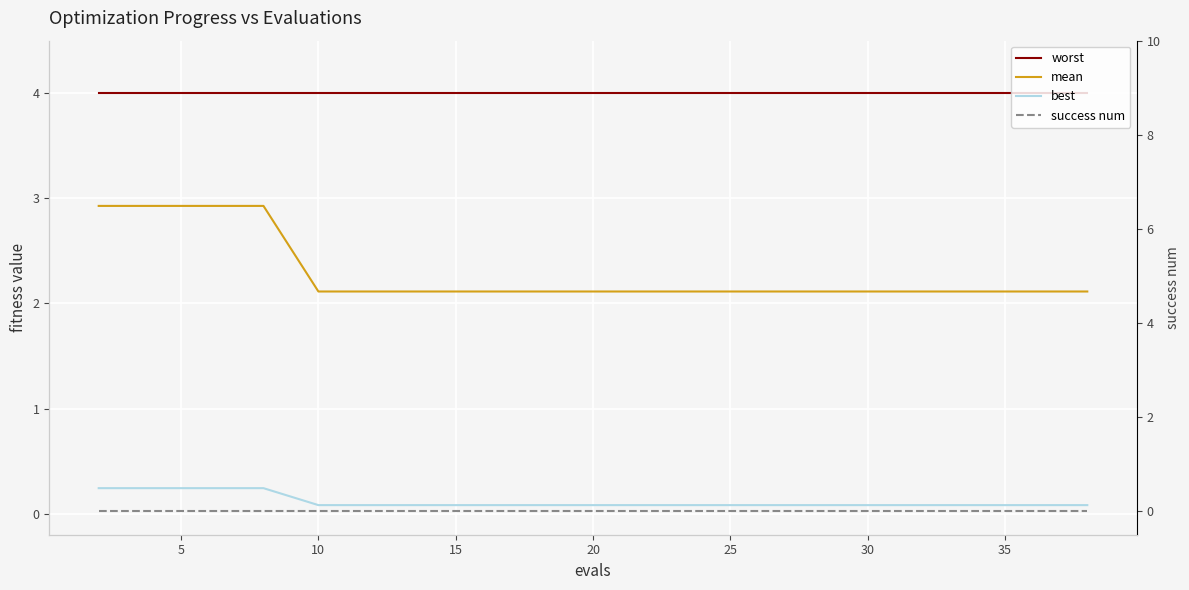

How many lines are shown in the chart?

4